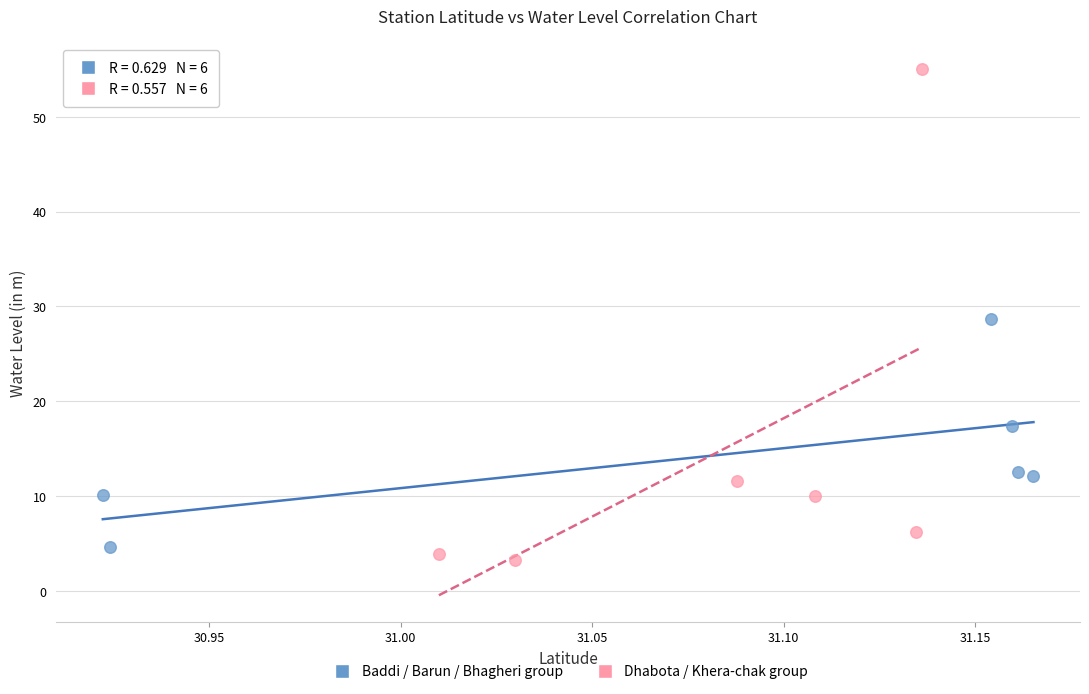

Which series contains the lowest Y value?

Dhabota / Khera-chak group